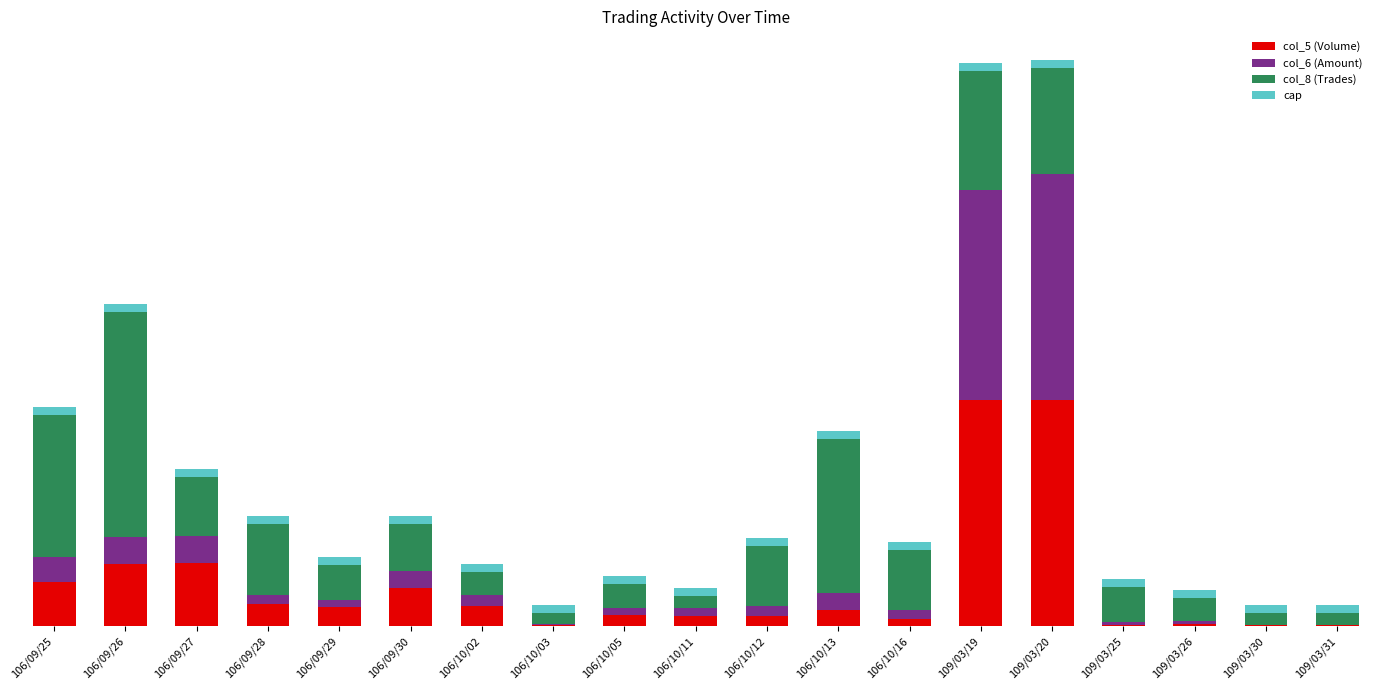

What is the sum of the col_6 (Amount) values at 106/09/25 and 106/10/11?

14.5